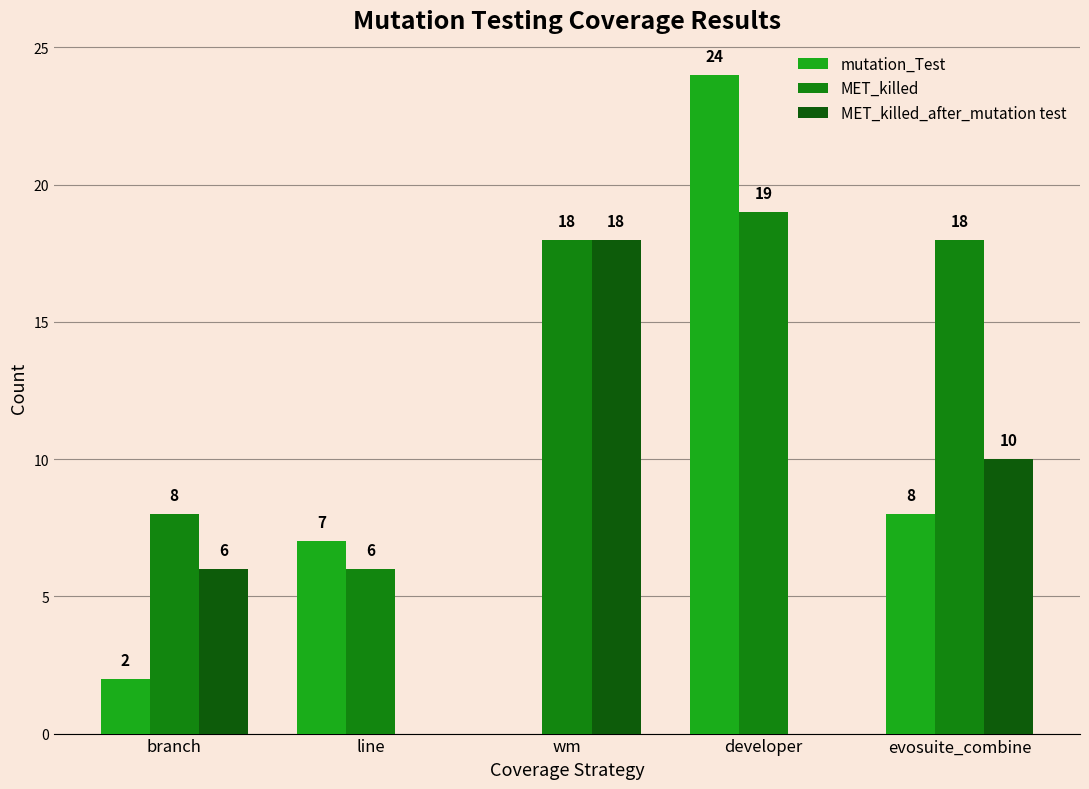

What is the sum of the MET_killed values at evosuite_combine and branch?

26